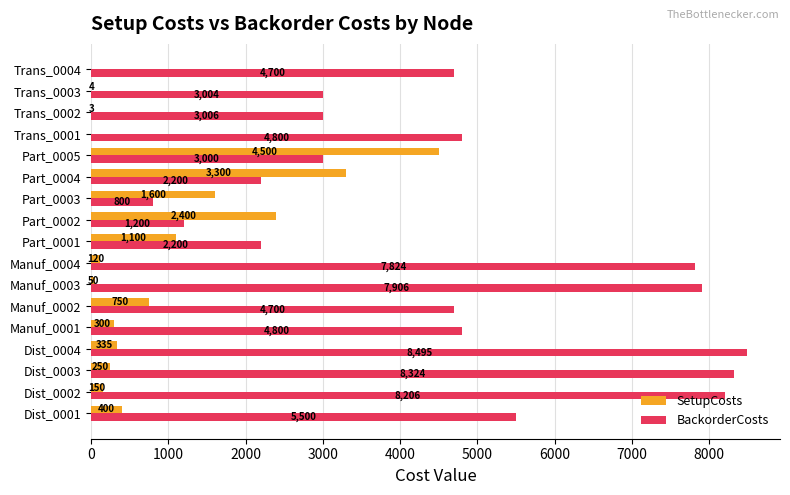

What is the maximum value for BackorderCosts?

8494.8